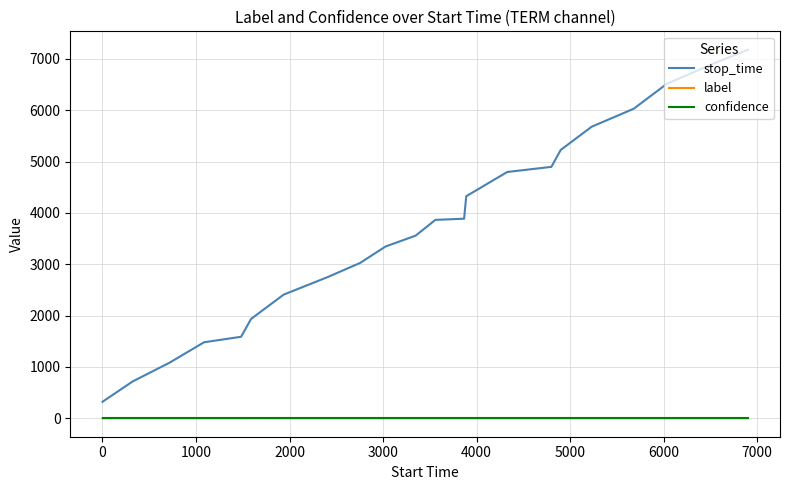

Which series has the largest total across all categories?

stop_time